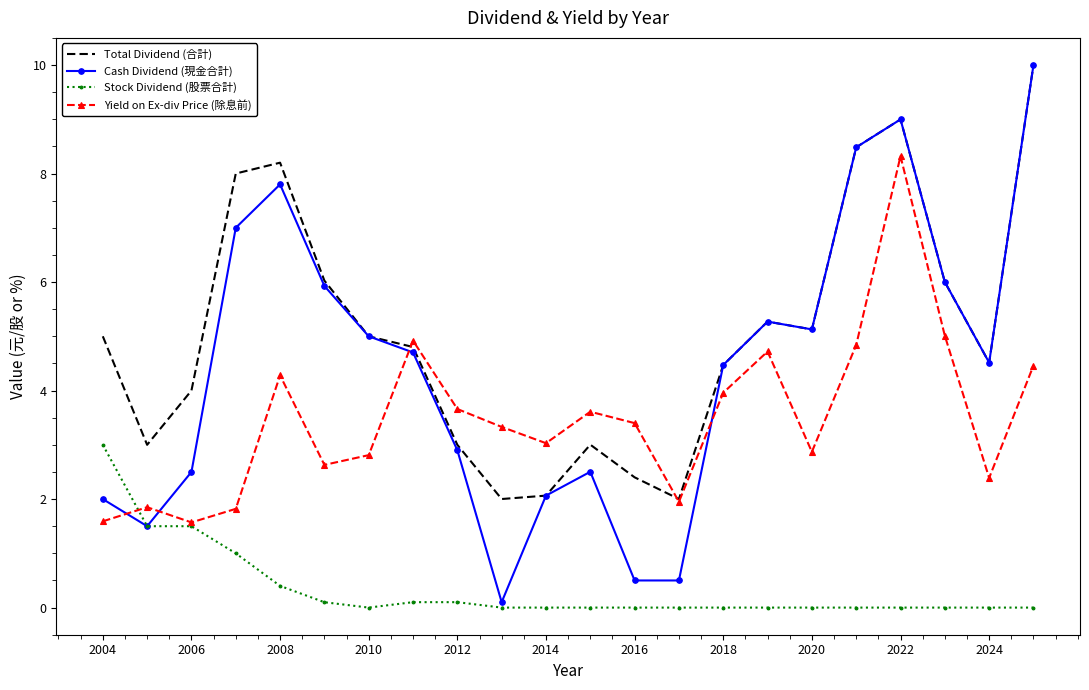

True or false: Cash Dividend (現金合計) and Yield on Ex-div Price (除息前) intersect in this chart.

True